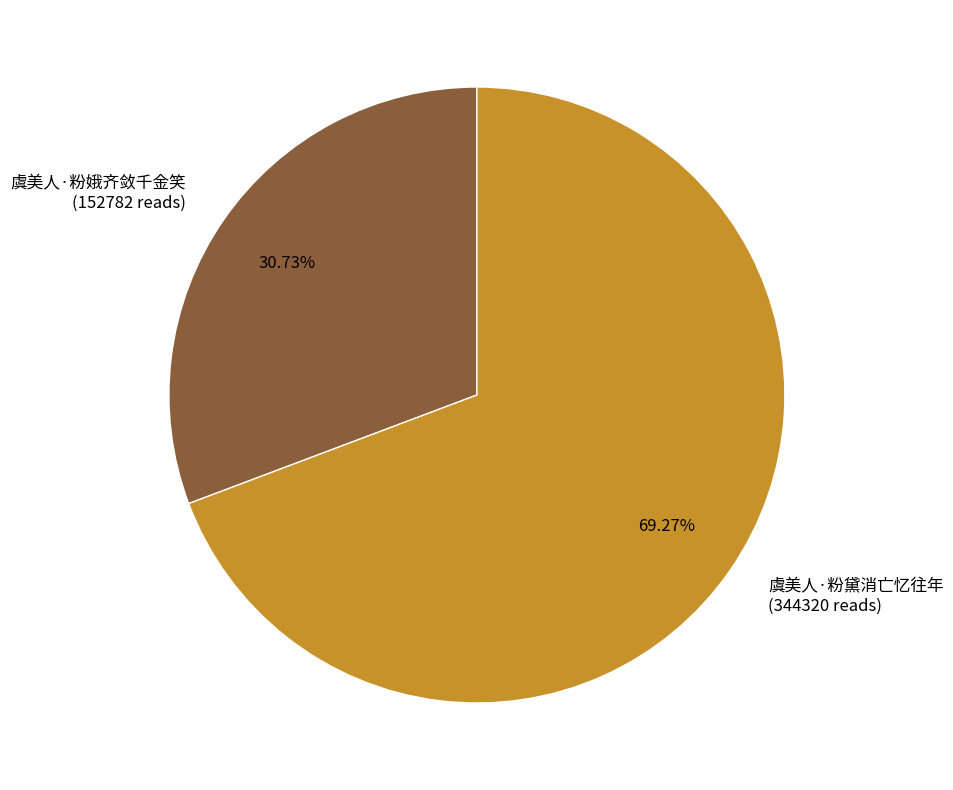

The 虞美人·粉娥齐敛千金笑 slice represents 31% of the pie. True or false?

True